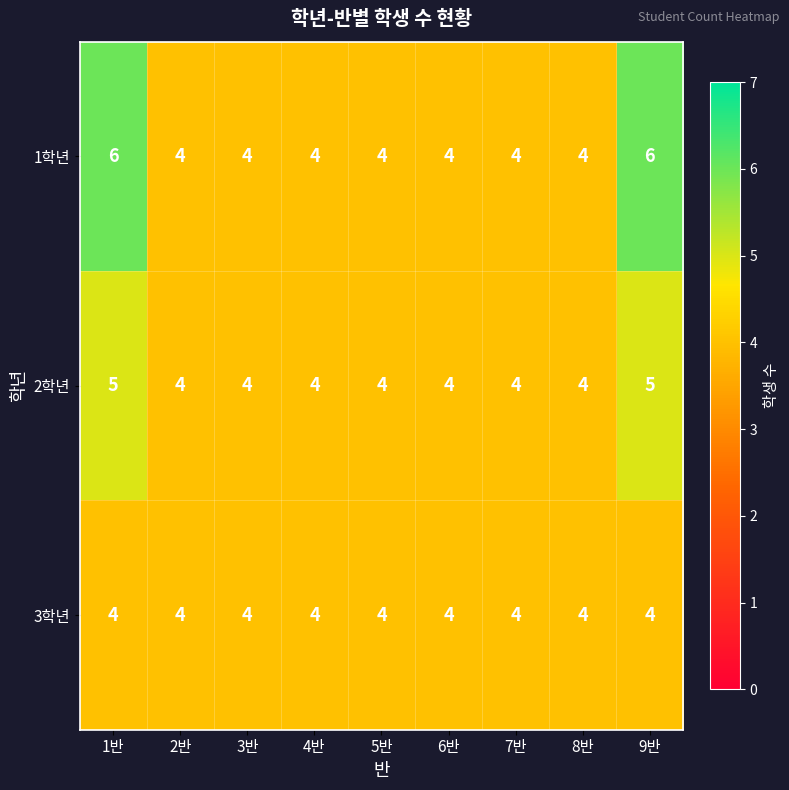

Reading left to right, list all the values displayed in this chart.

1학년: 6	4	4	4	4	4	4	4	6
2학년: 5	4	4	4	4	4	4	4	5
3학년: 4	4	4	4	4	4	4	4	4